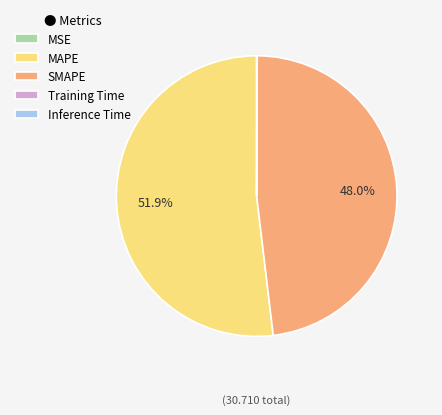

To the nearest percent, what is the difference between the largest and smallest slice percentages?

52%